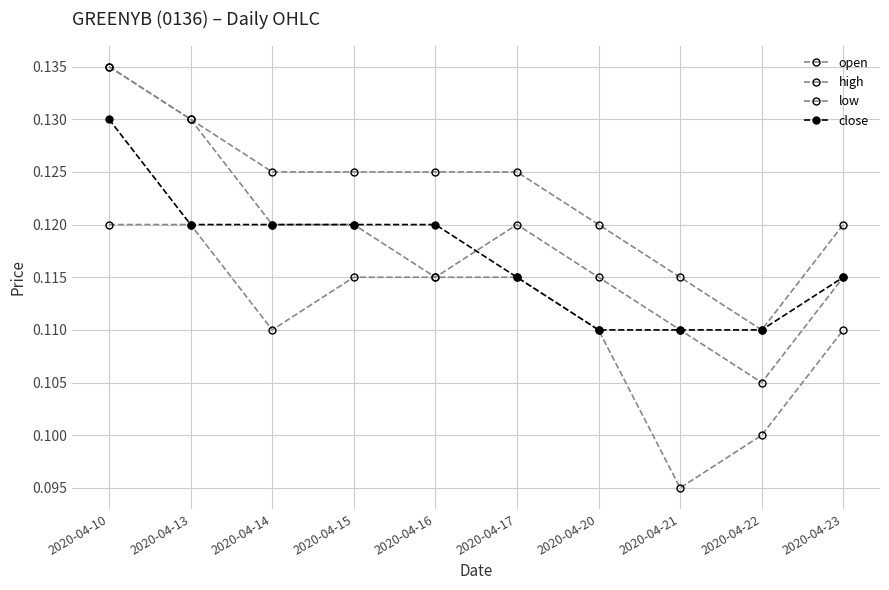

Rank the series by their maximum value, from lowest to highest.

low, close, open, high